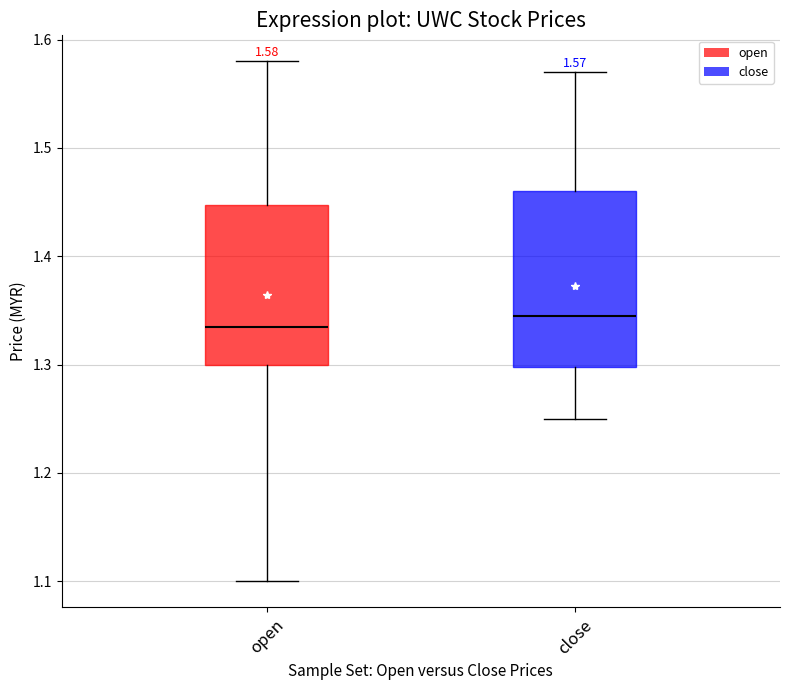

Which box is the tallest, from its lower edge to its upper edge?

close